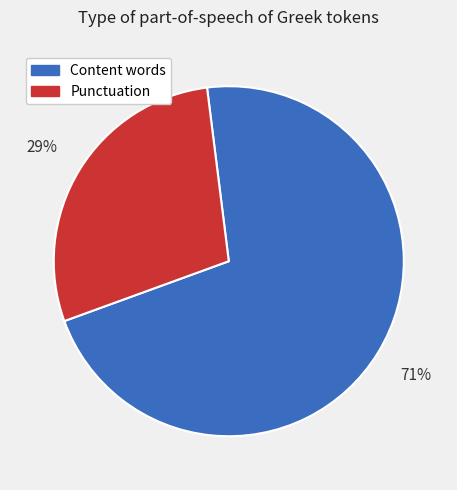

Is the sum of Content words and Punctuation greater than half?

Yes